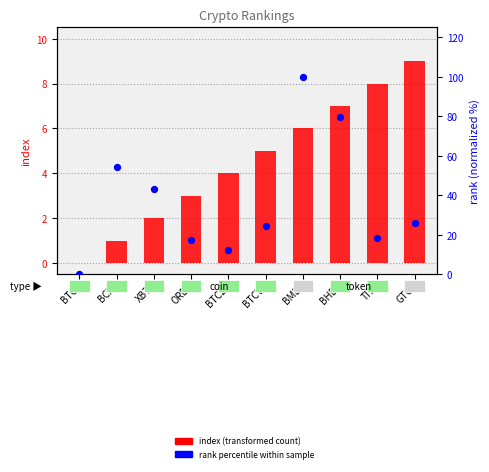

At which category is the sum across all series the highest?

BME